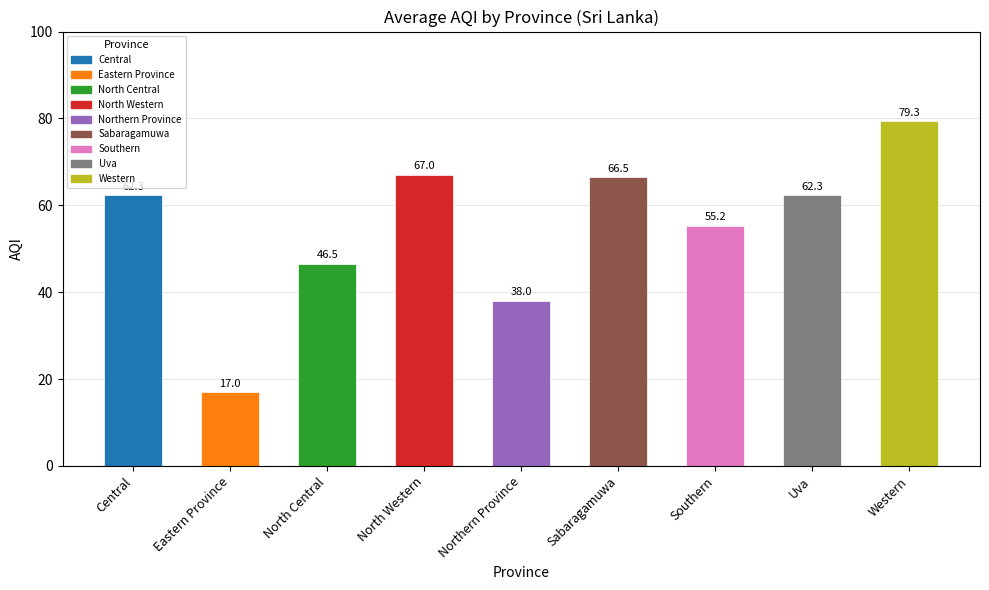

What is the difference between the maximum and minimum values?

62.3